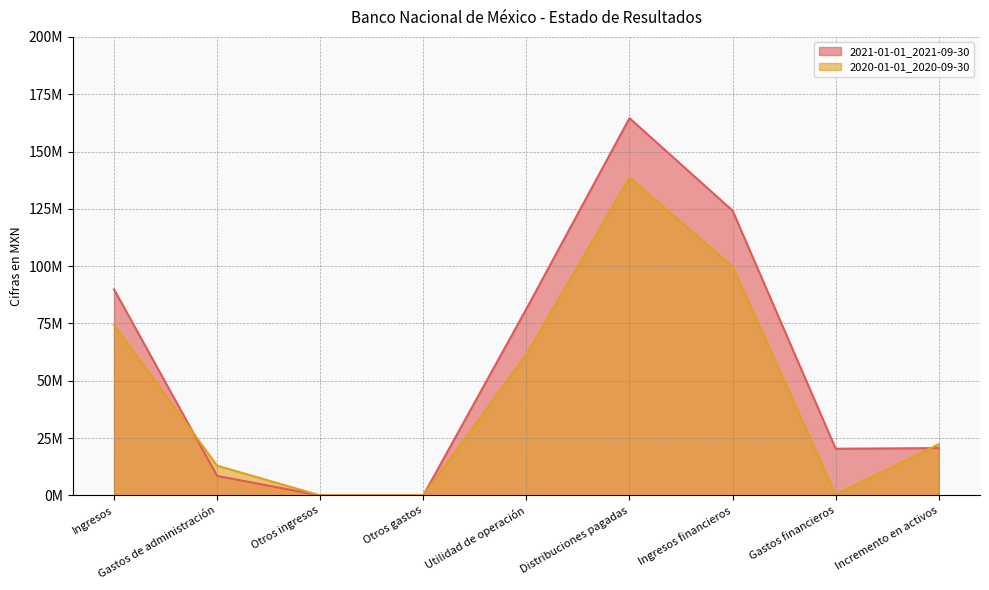

Where is 2021-01-01_2021-09-30 nearest to the value 82278500?

Utilidad de operación